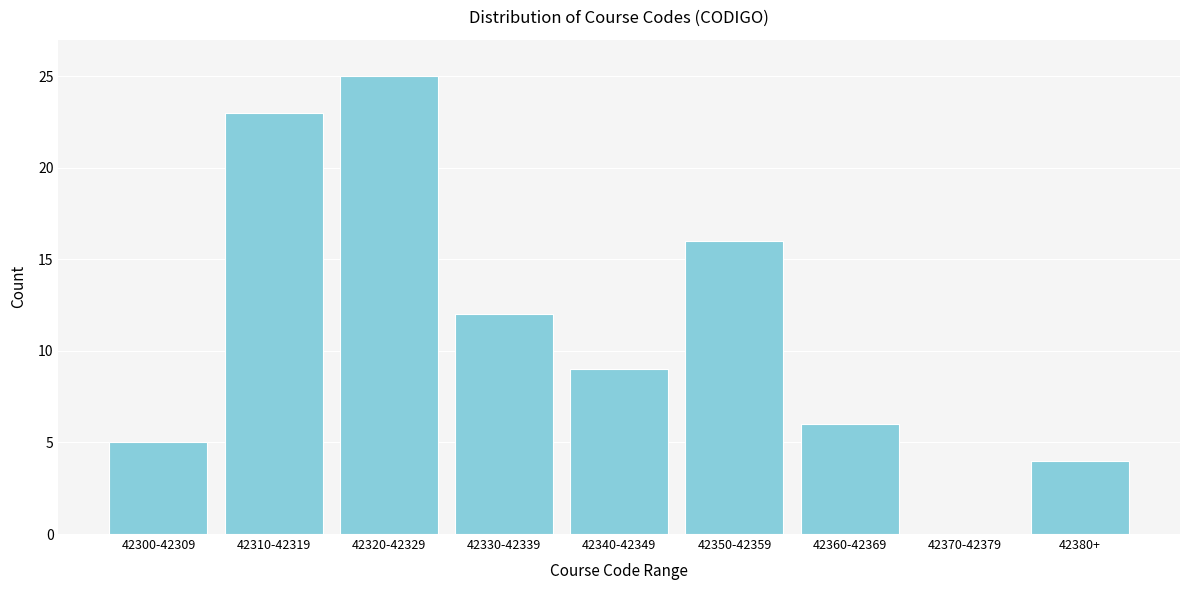

Reading right to left, what are all the values shown in this chart?

42380+=4	42370-42379=0	42360-42369=6	42350-42359=16	42340-42349=9	42330-42339=12	42320-42329=25	42310-42319=23	42300-42309=5